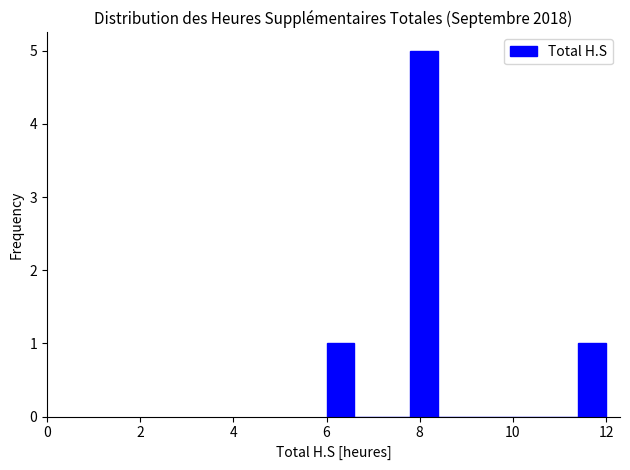

Read against the x-axis, roughly where is the centre of the tallest bar?

8.2